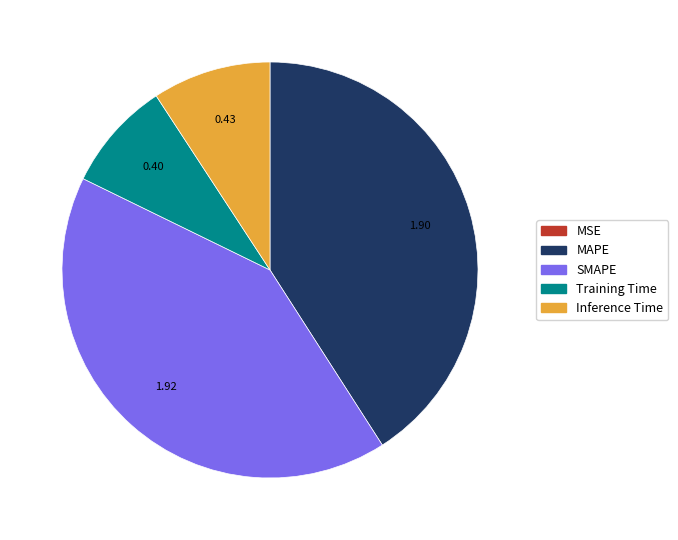

Is MAPE the majority of the pie?

No